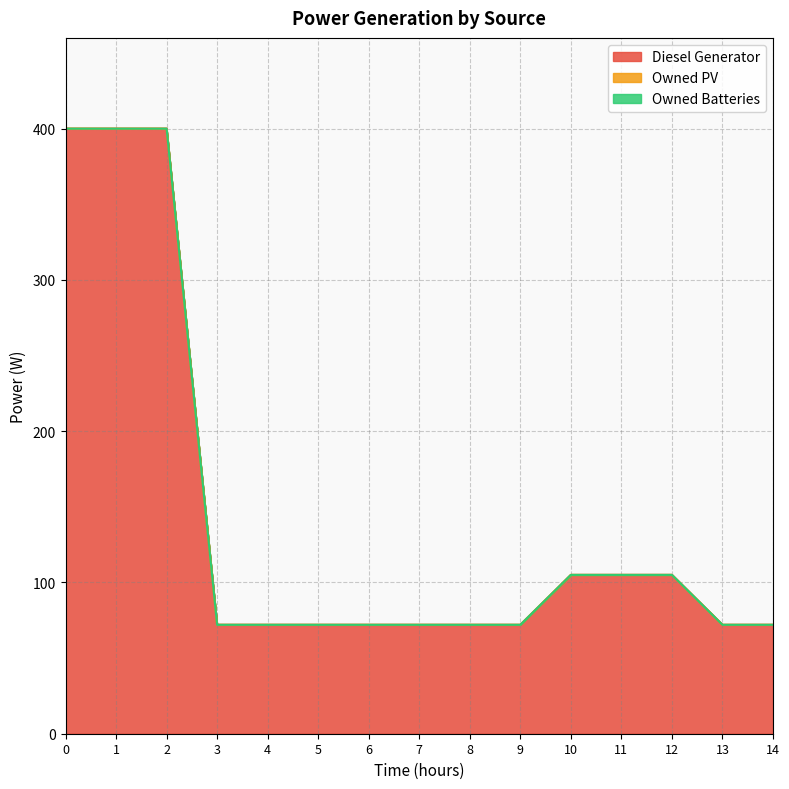

Is it true that Diesel Generator equals 36 at 7?

False